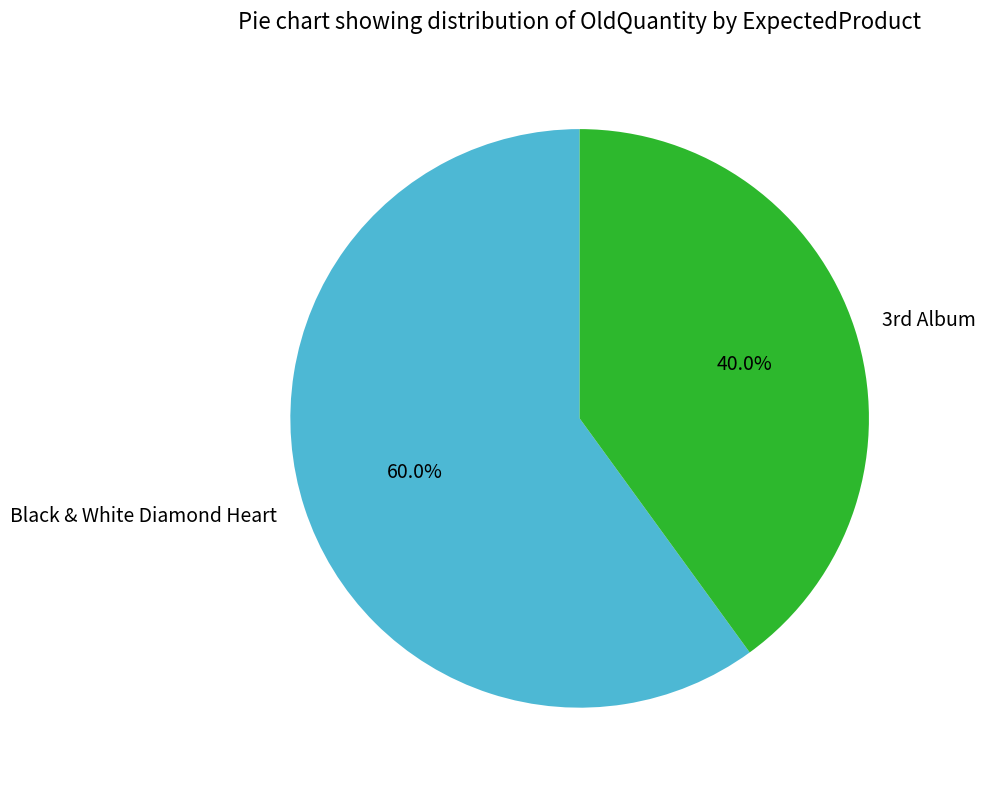

How many segments does this pie chart have?

2